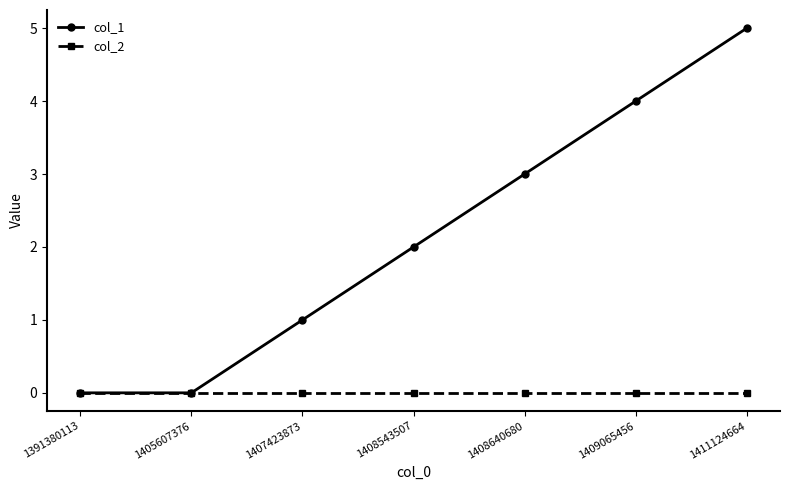

Reading right to left, transcribe all the data shown in this chart.

col_1: 1411124664=5	1409065456=4	1408640680=3	1408543507=2	1407423873=1	1405607376=0	1391380113=0
col_2: 1411124664=0	1409065456=0	1408640680=0	1408543507=0	1407423873=0	1405607376=0	1391380113=0